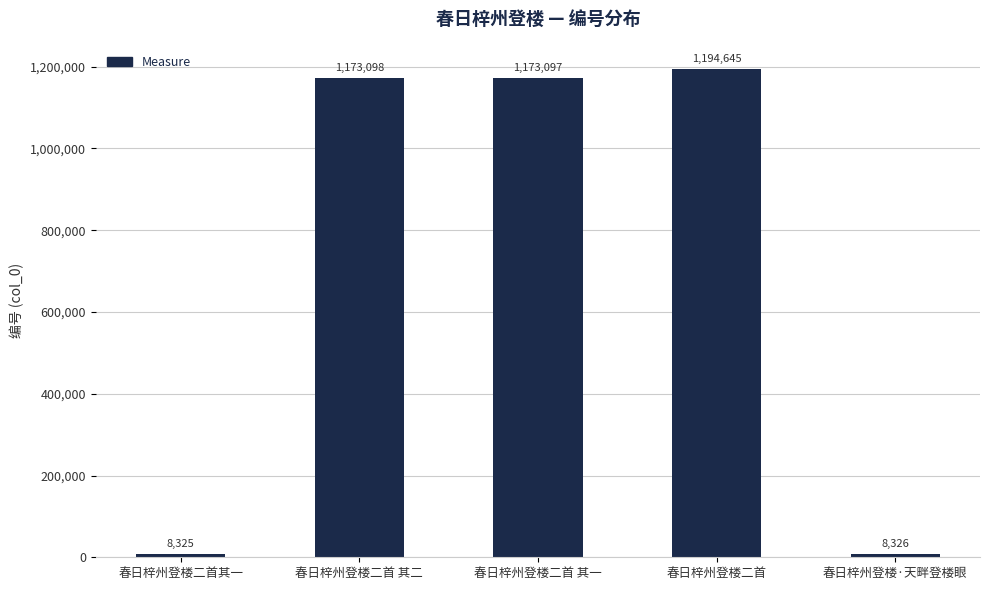

What position from the left is 春日梓州登楼·天畔登楼眼?

5